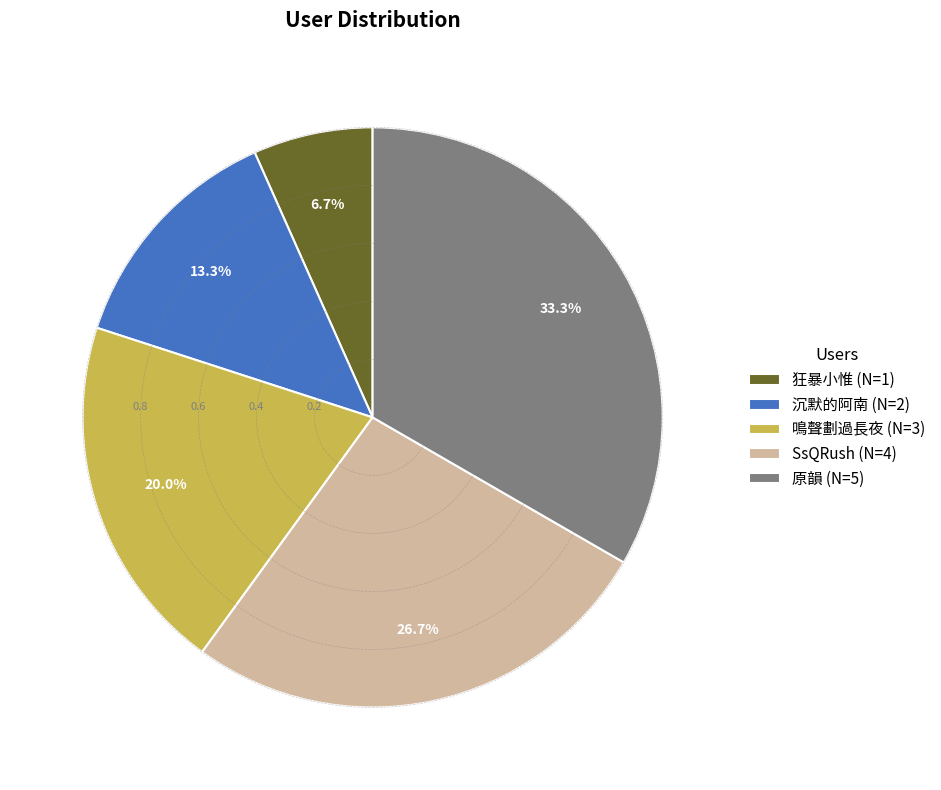

The 原韻 slice represents 33% of the pie. True or false?

True